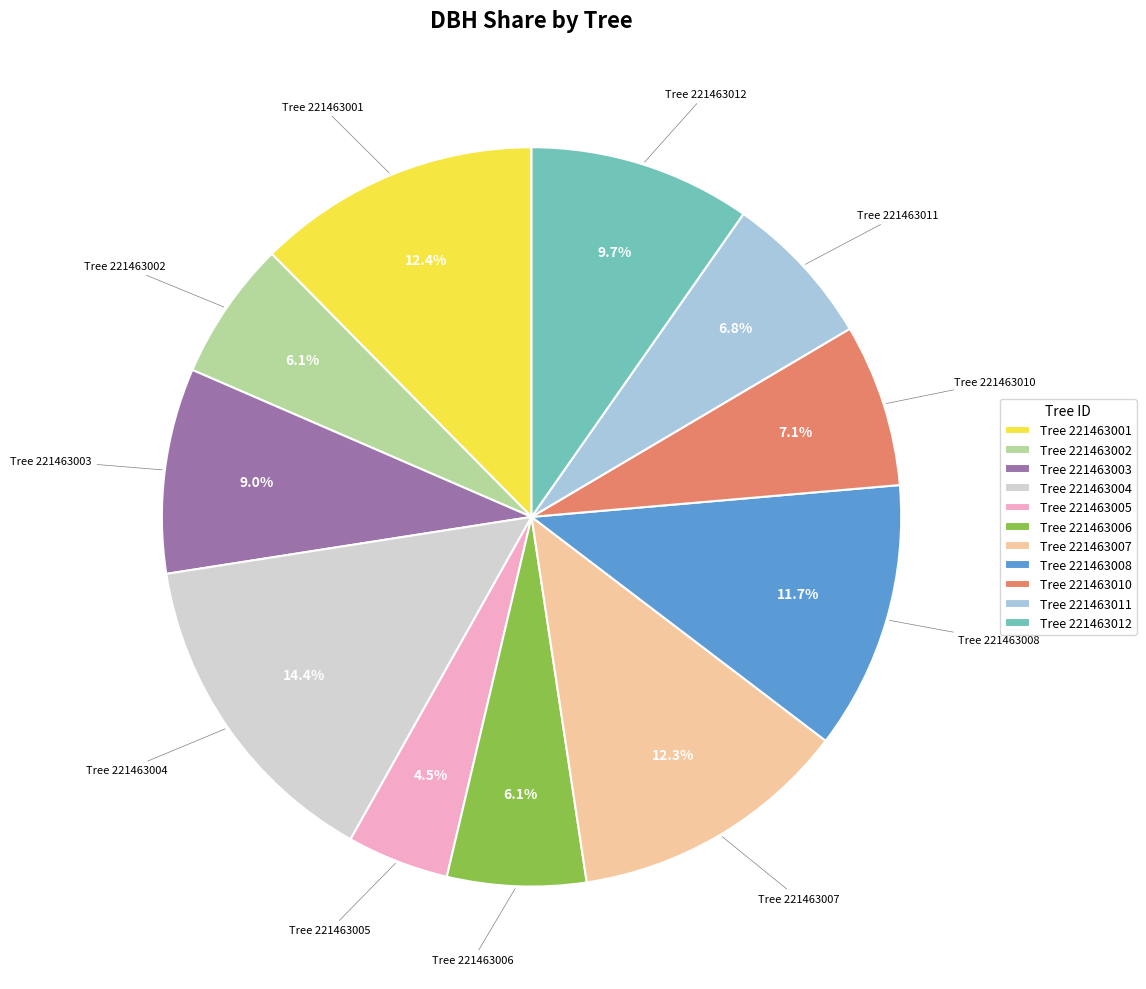

Between Tree 221463007 and Tree 221463011, which is larger?

Tree 221463007